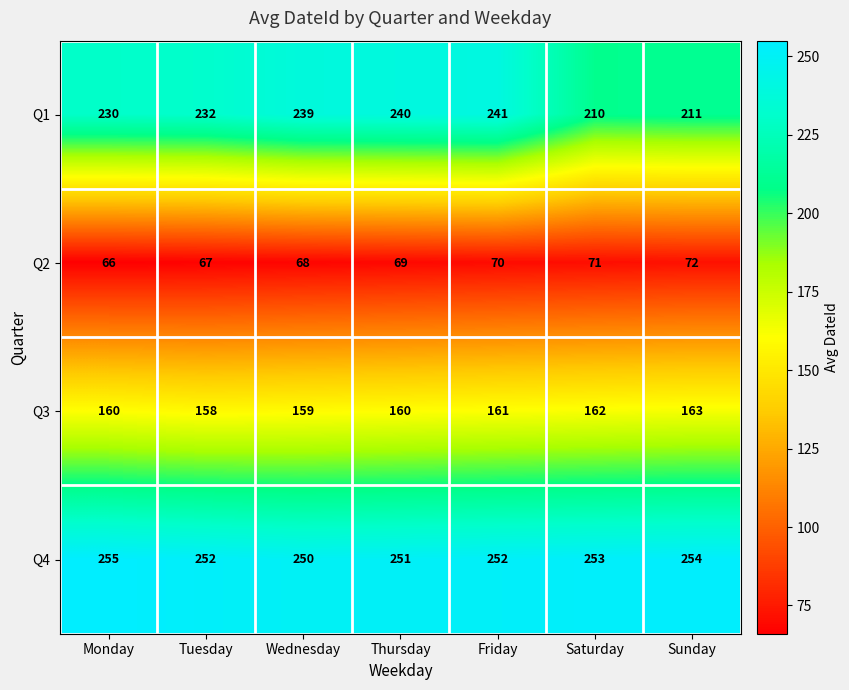

Reading left to right, what are all the values shown in this chart?

Q1: 230	232	239	240	241	210	211
Q2: 66	67	68	69	70	71	72
Q3: 160	158	159	160	161	162	163
Q4: 255	252	250	251	252	253	254